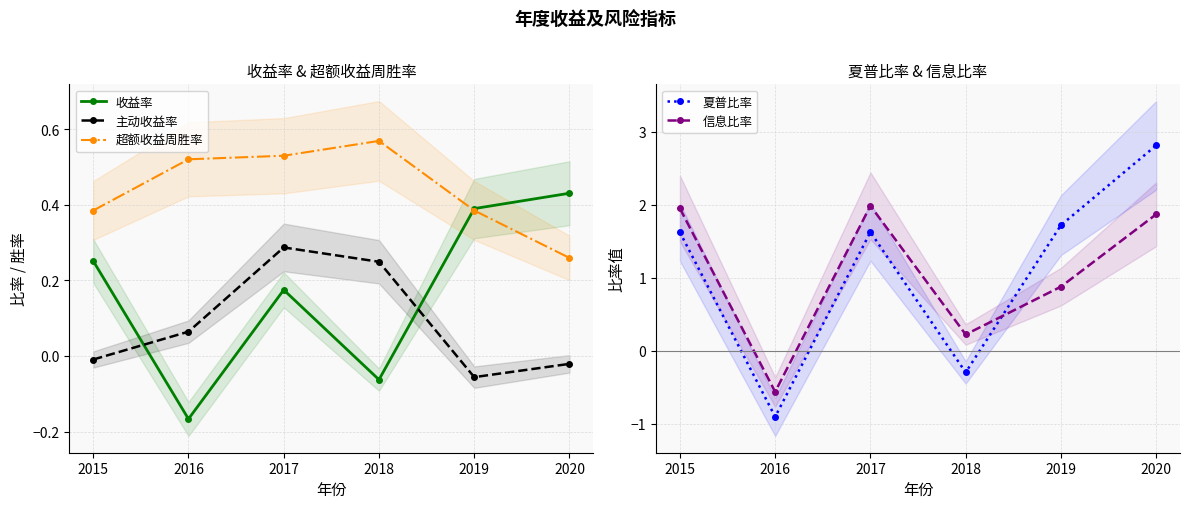

The value of 信息比率 at 2016 is -0.3. True or false?

False